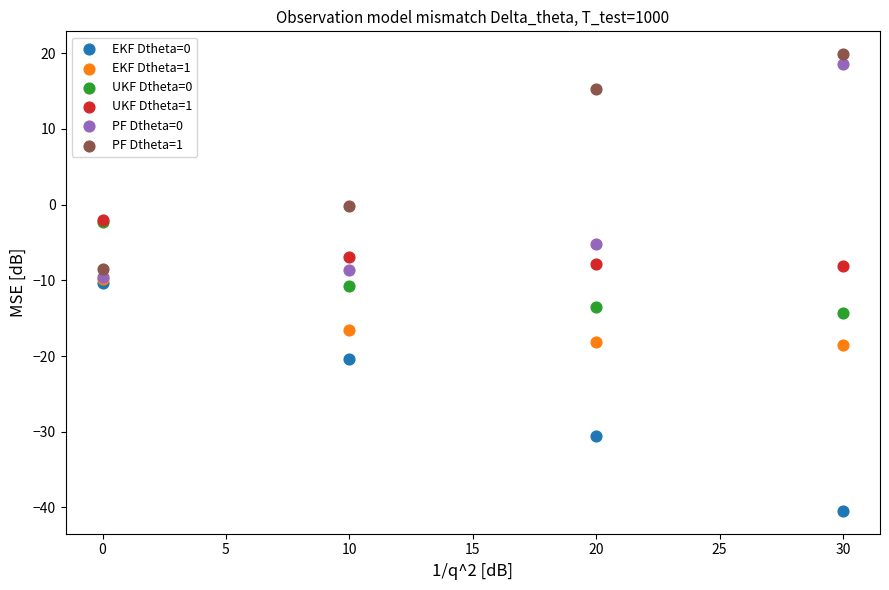

Which series reaches the maximum Y coordinate?

PF Dtheta=1